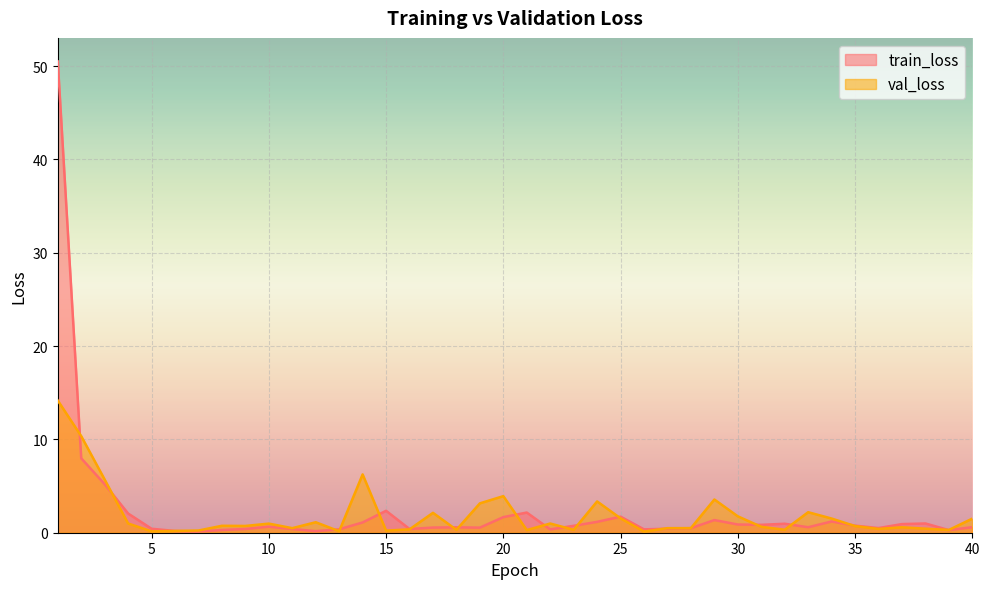

What is the difference between the maximum and minimum values in the val_loss series?

14.0